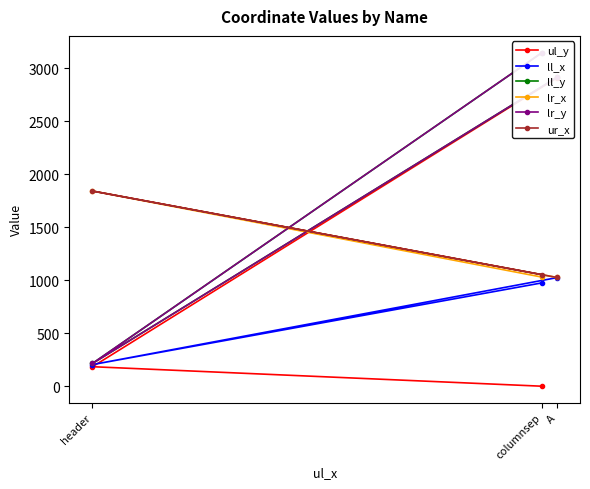

At how many categories does at least one series exceed 916?

3